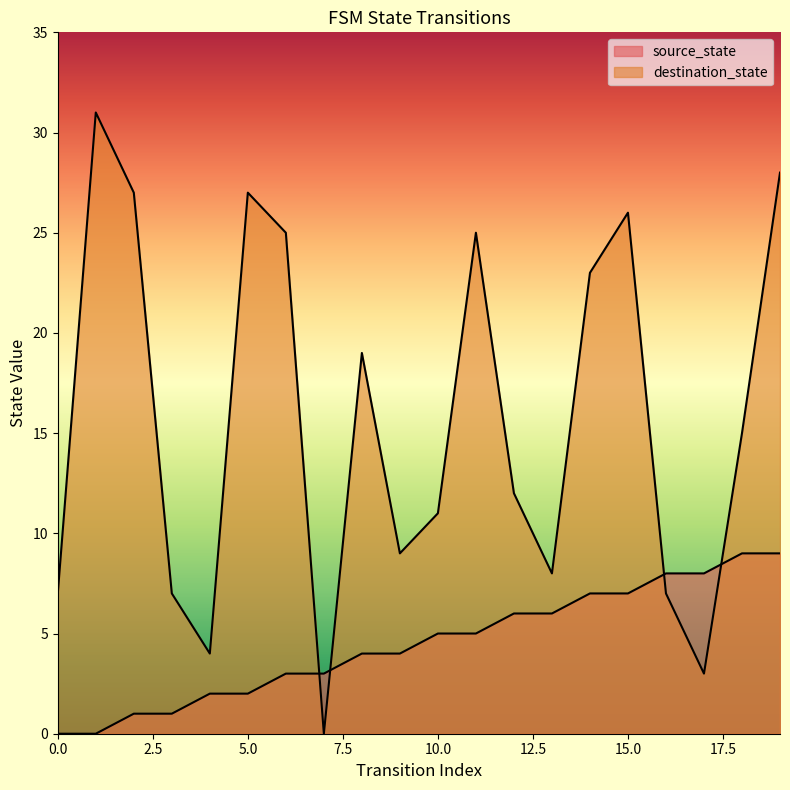

Which has a higher value, 15 or 8?

15